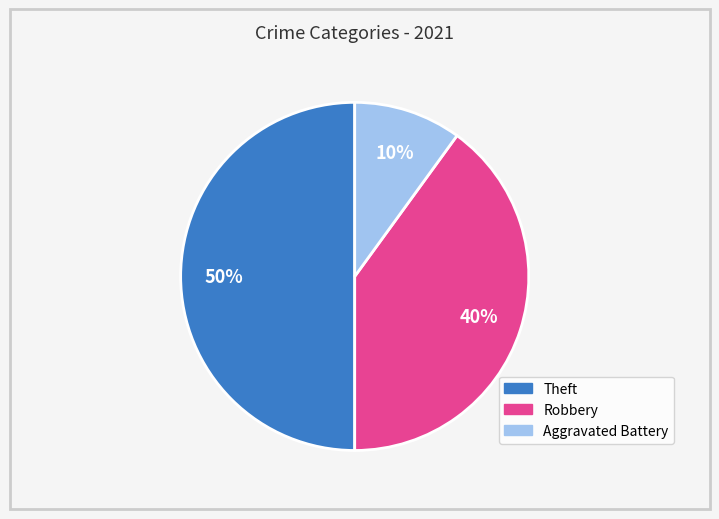

To the nearest percent, what is the difference between the largest and smallest slice percentages?

40%